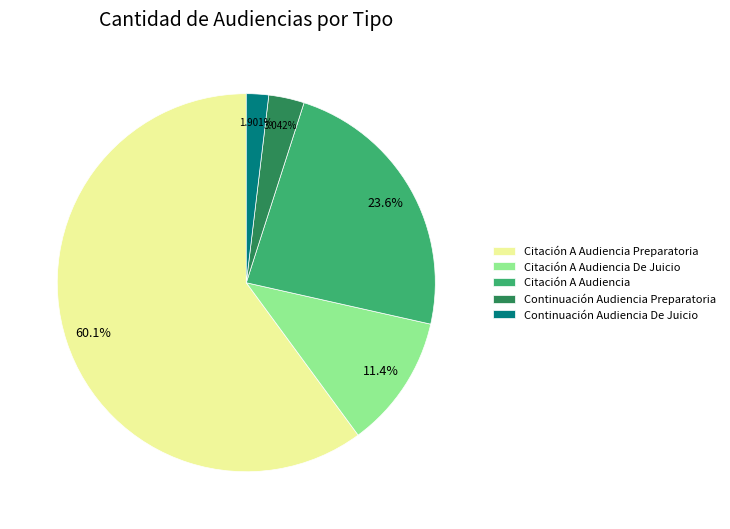

True or false: Citación A Audiencia accounts for 24% of the total.

True